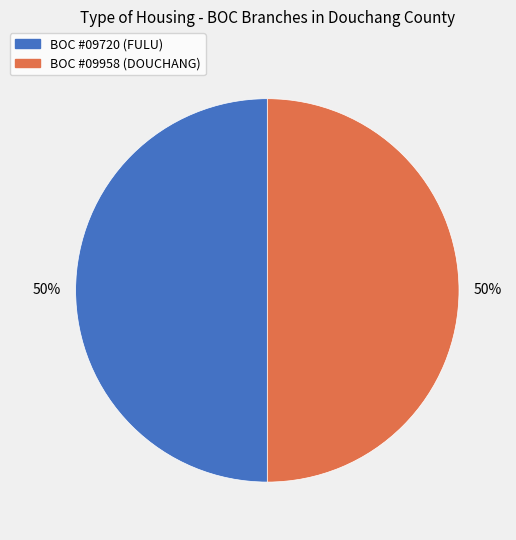

How many segments does this pie chart have?

2